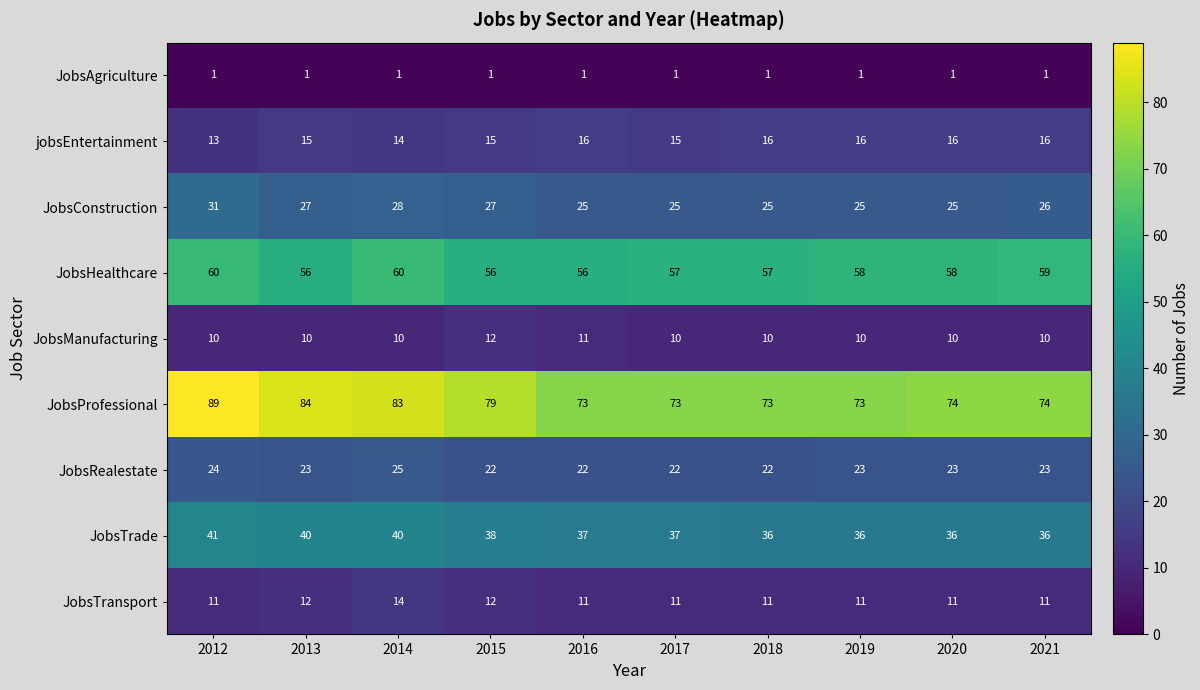

What is the spread (max minus min) of values at 2016?

72